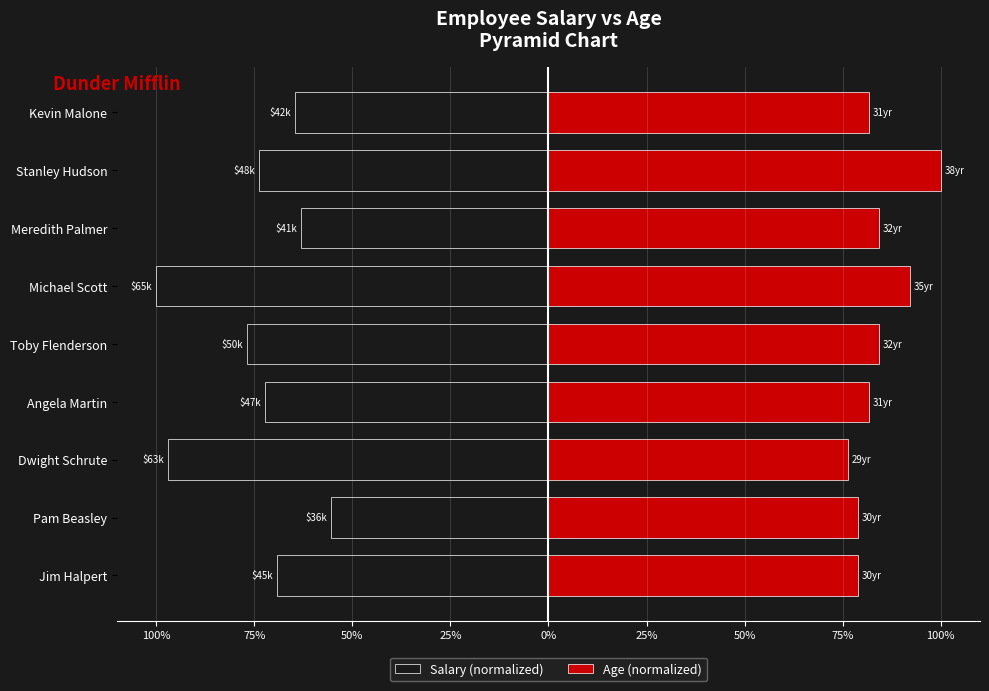

How many categories are shown in the chart?

9